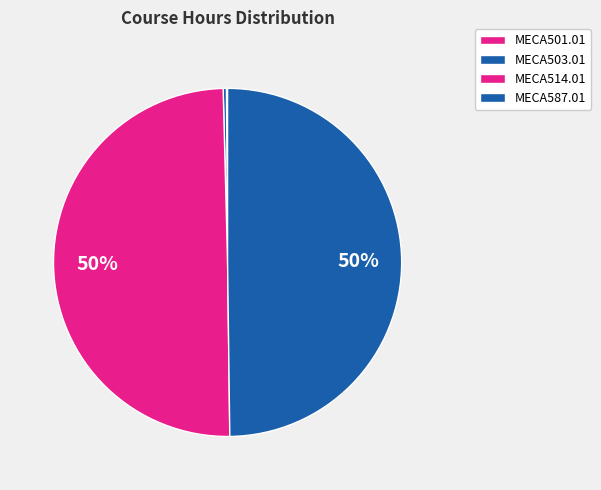

Which has a higher value, MECA587.01 or MECA514.01?

MECA587.01